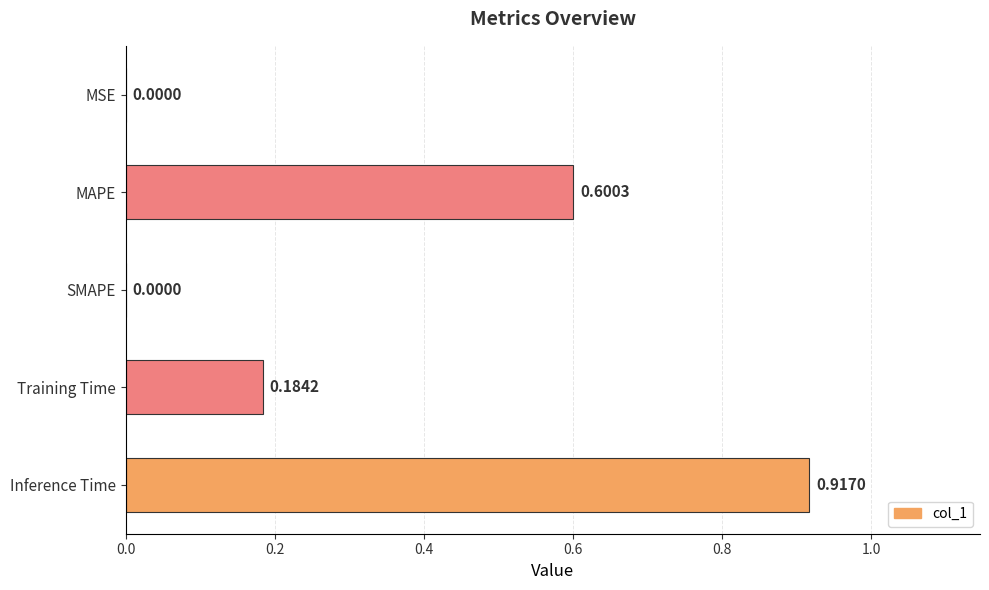

How many positive values are there?

4